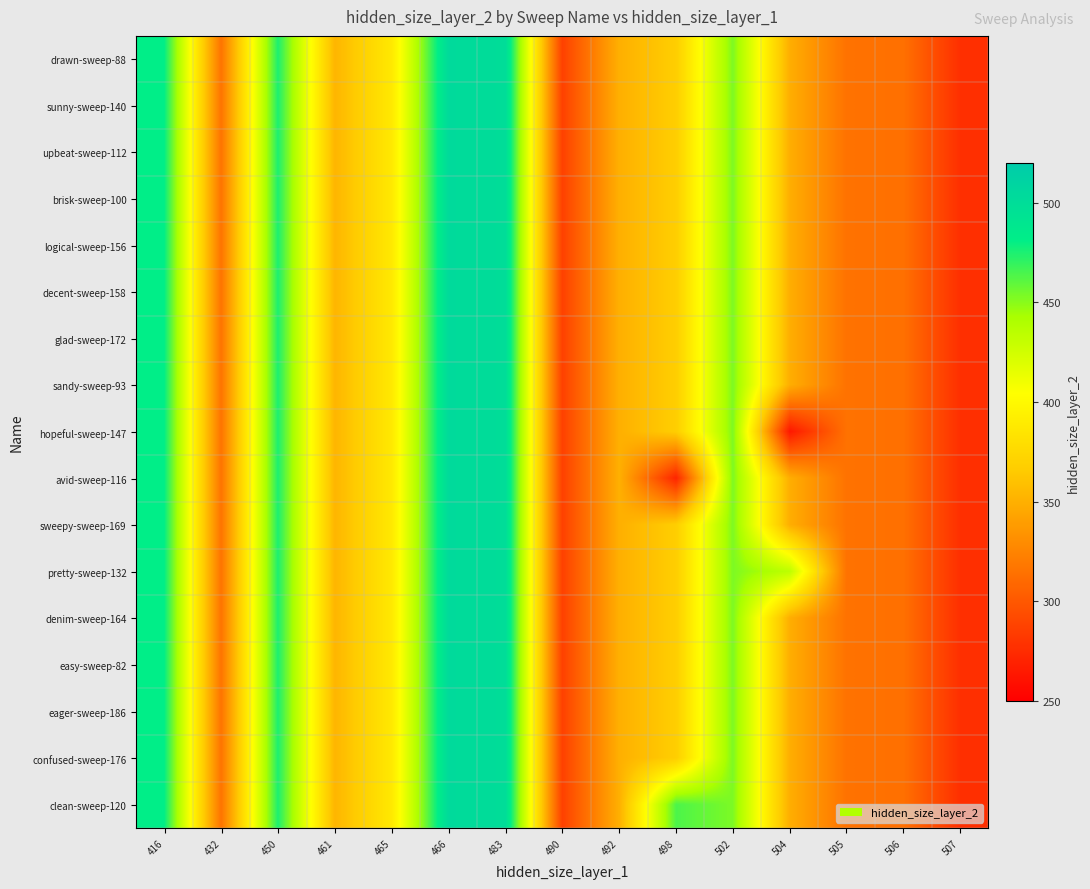

Reading left to right, what are all the values shown in this chart?

drawn-sweep-88: 416=481.0	432=316.0	450=475.0	461=353.0	465=388.0	466=503.0	483=500.0	490=287.0	492=350.0	498=367.5	502=453.0	504=349.0	505=315.0	506=314.0	507=277.0
sunny-sweep-140: 416=481.0	432=316.0	450=475.0	461=353.0	465=388.0	466=503.0	483=500.0	490=287.0	492=350.0	498=367.5	502=453.0	504=349.0	505=315.0	506=314.0	507=277.0
upbeat-sweep-112: 416=481.0	432=316.0	450=475.0	461=353.0	465=388.0	466=503.0	483=500.0	490=287.0	492=350.0	498=367.5	502=453.0	504=349.0	505=315.0	506=314.0	507=277.0
brisk-sweep-100: 416=481.0	432=316.0	450=475.0	461=353.0	465=388.0	466=503.0	483=500.0	490=287.0	492=350.0	498=367.5	502=453.0	504=349.0	505=315.0	506=314.0	507=277.0
logical-sweep-156: 416=481.0	432=316.0	450=475.0	461=353.0	465=388.0	466=503.0	483=500.0	490=287.0	492=350.0	498=367.5	502=453.0	504=349.0	505=315.0	506=314.0	507=277.0
decent-sweep-158: 416=481.0	432=316.0	450=475.0	461=353.0	465=388.0	466=503.0	483=500.0	490=287.0	492=350.0	498=367.5	502=453.0	504=349.0	505=315.0	506=314.0	507=277.0
glad-sweep-172: 416=481.0	432=316.0	450=475.0	461=353.0	465=388.0	466=503.0	483=500.0	490=287.0	492=350.0	498=367.5	502=453.0	504=349.0	505=315.0	506=314.0	507=277.0
sandy-sweep-93: 416=481.0	432=316.0	450=475.0	461=353.0	465=388.0	466=503.0	483=500.0	490=287.0	492=350.0	498=367.5	502=453.0	504=349.0	505=315.0	506=314.0	507=277.0
hopeful-sweep-147: 416=481.0	432=316.0	450=475.0	461=353.0	465=388.0	466=503.0	483=500.0	490=287.0	492=350.0	498=367.5	502=453.0	504=264.0	505=315.0	506=314.0	507=277.0
avid-sweep-116: 416=481.0	432=316.0	450=475.0	461=353.0	465=388.0	466=503.0	483=500.0	490=287.0	492=350.0	498=271.0	502=453.0	504=349.0	505=315.0	506=314.0	507=277.0
sweepy-sweep-169: 416=481.0	432=316.0	450=475.0	461=353.0	465=388.0	466=503.0	483=500.0	490=287.0	492=350.0	498=367.5	502=453.0	504=349.0	505=315.0	506=314.0	507=277.0
pretty-sweep-132: 416=481.0	432=316.0	450=475.0	461=353.0	465=388.0	466=503.0	483=500.0	490=287.0	492=350.0	498=367.5	502=453.0	504=434.0	505=315.0	506=314.0	507=277.0
denim-sweep-164: 416=481.0	432=316.0	450=475.0	461=353.0	465=388.0	466=503.0	483=500.0	490=287.0	492=350.0	498=367.5	502=453.0	504=349.0	505=315.0	506=314.0	507=277.0
easy-sweep-82: 416=481.0	432=316.0	450=475.0	461=353.0	465=388.0	466=503.0	483=500.0	490=287.0	492=350.0	498=367.5	502=453.0	504=349.0	505=315.0	506=314.0	507=277.0
eager-sweep-186: 416=481.0	432=316.0	450=475.0	461=353.0	465=388.0	466=503.0	483=500.0	490=287.0	492=350.0	498=367.5	502=453.0	504=349.0	505=315.0	506=314.0	507=277.0
confused-sweep-176: 416=481.0	432=316.0	450=475.0	461=353.0	465=388.0	466=503.0	483=500.0	490=287.0	492=350.0	498=367.5	502=453.0	504=349.0	505=315.0	506=314.0	507=277.0
clean-sweep-120: 416=481.0	432=316.0	450=475.0	461=353.0	465=388.0	466=503.0	483=500.0	490=287.0	492=350.0	498=464.0	502=453.0	504=349.0	505=315.0	506=314.0	507=277.0